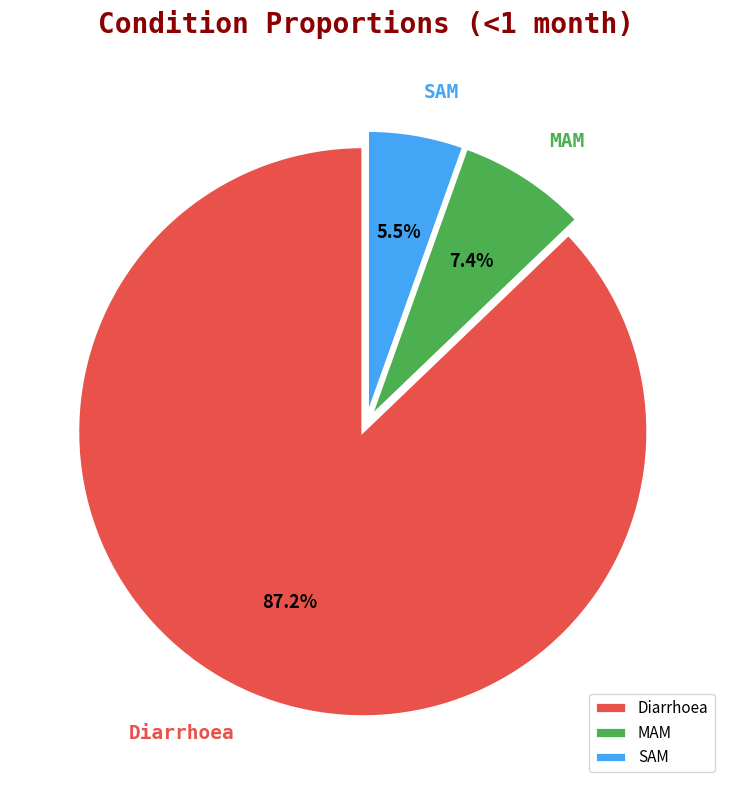

Is there any slice that represents more than half of the pie?

Yes